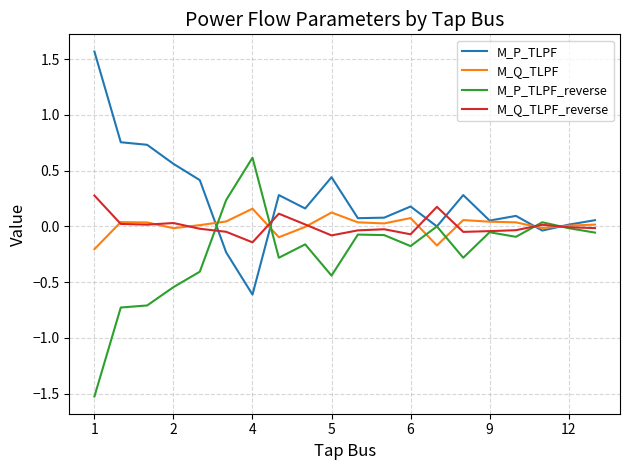

Does the chart have visible grid lines?

Yes